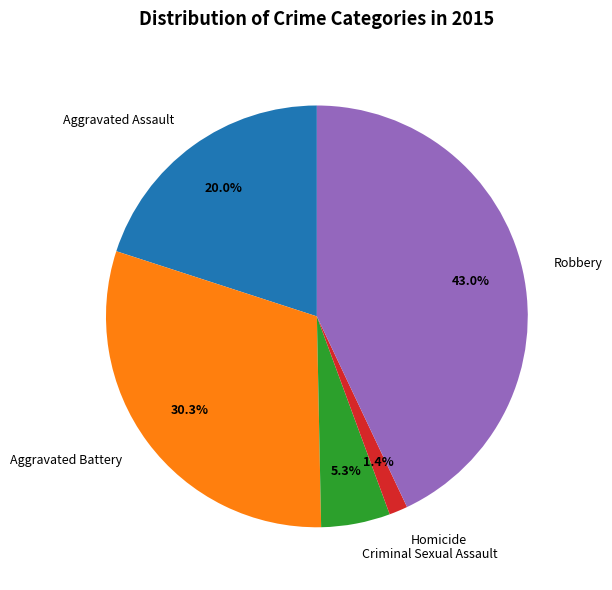

To the nearest percent, what is the combined percentage of Robbery and Criminal Sexual Assault?

48%